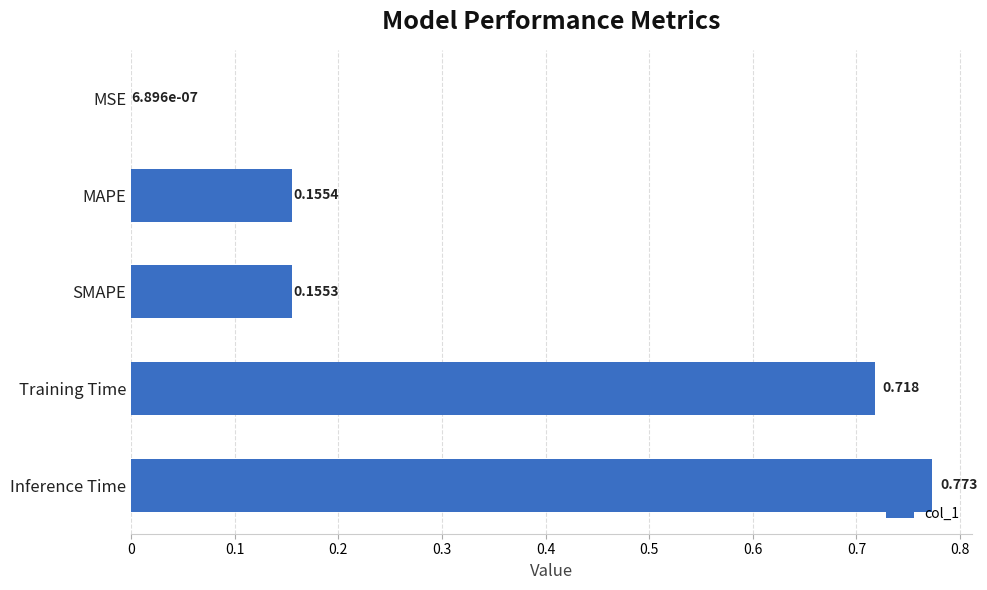

Which has a higher value, MSE or SMAPE?

SMAPE